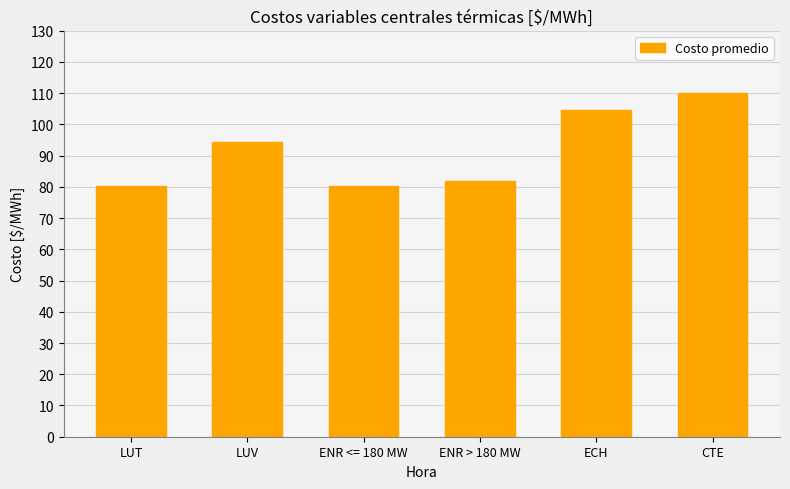

What is the sum of the values at ECH and ENR <= 180 MW?

184.8